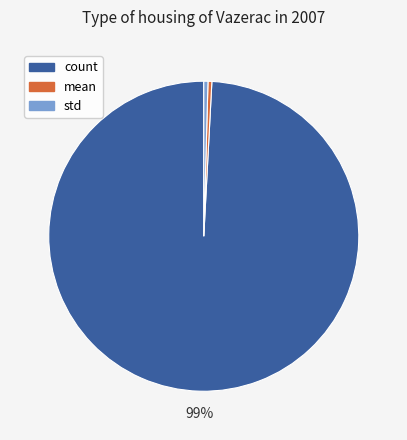

Does count account for over 50% of the chart?

Yes